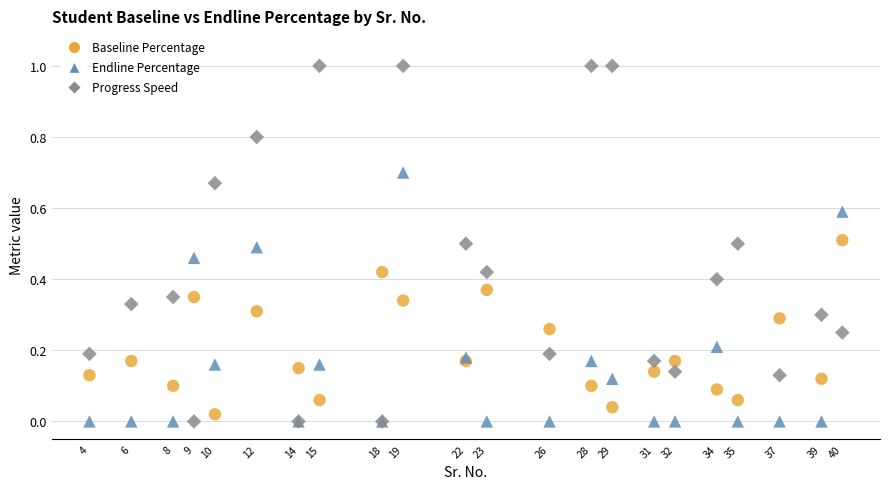

Which series contains the highest Y value?

Progress Speed